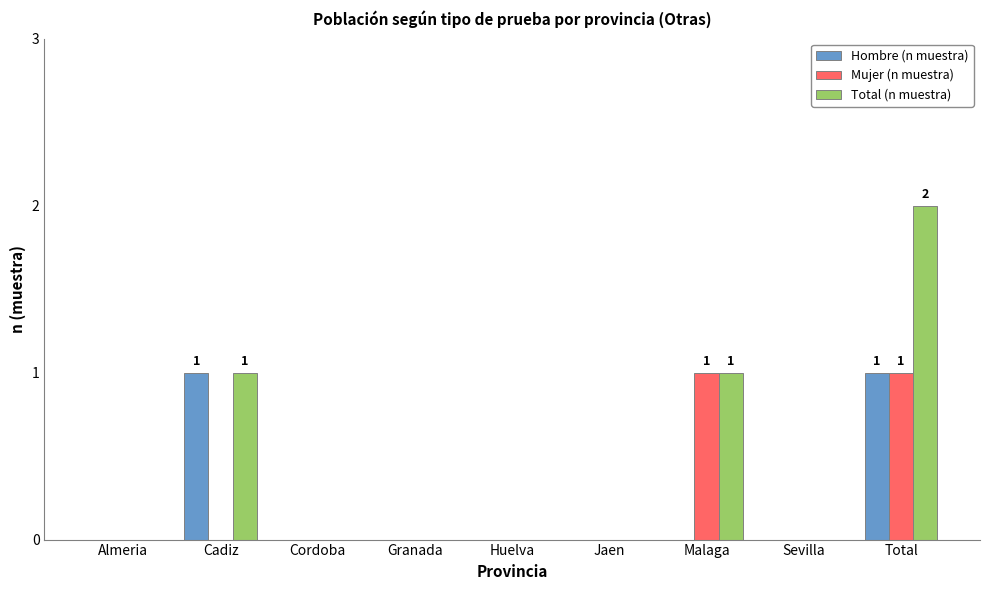

What is the difference between the Mujer (n muestra) values at Jaen and Malaga?

1